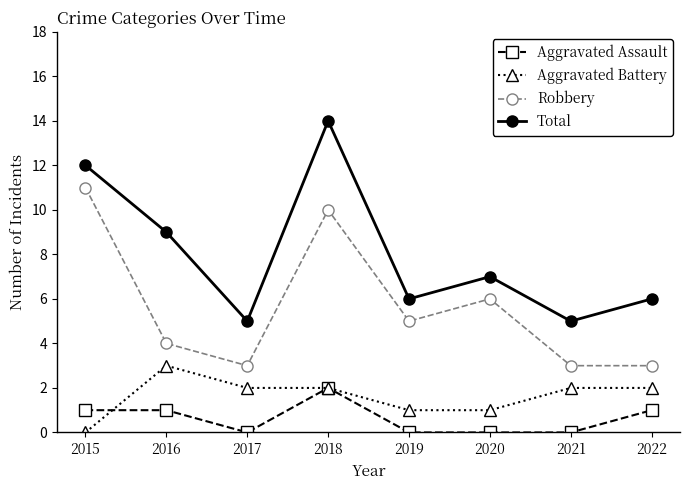

How many distinct data groups are displayed?

4